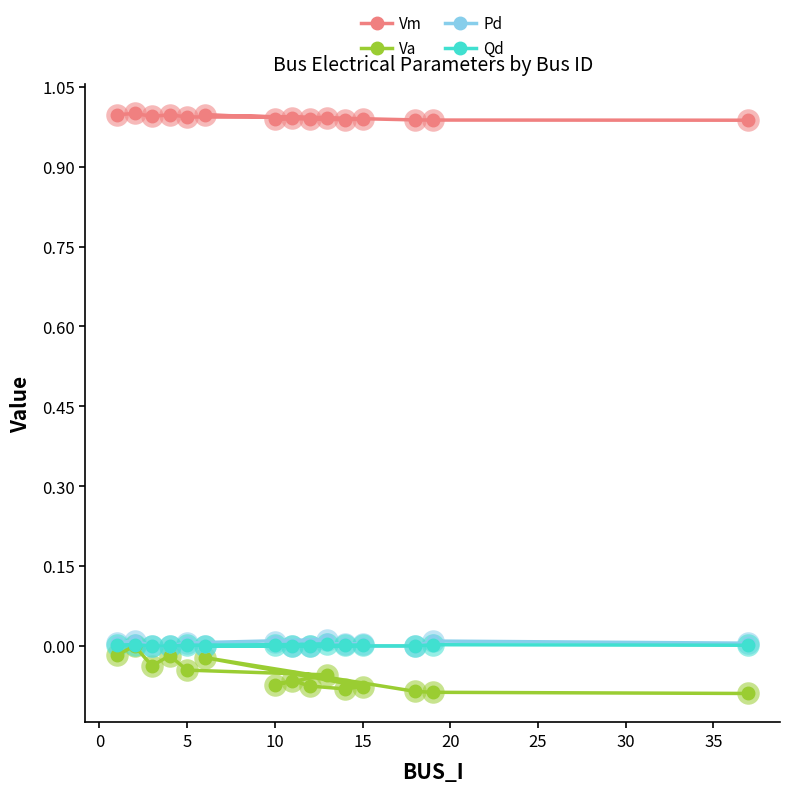

Which series has the largest total across all categories?

Vm